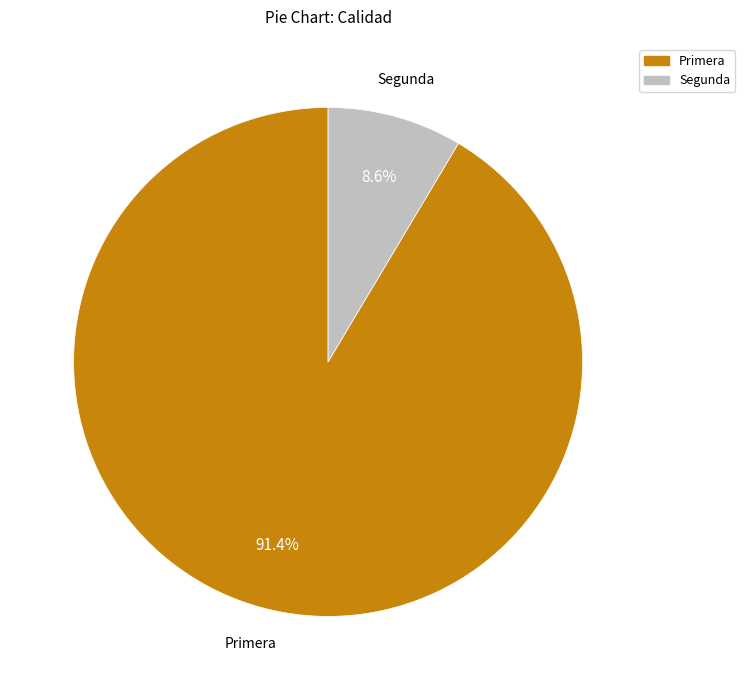

Do Segunda and Primera together represent more than half of the pie?

Yes